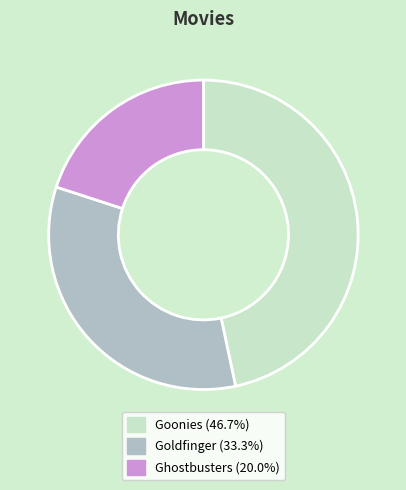

How many segments does this pie chart have?

3